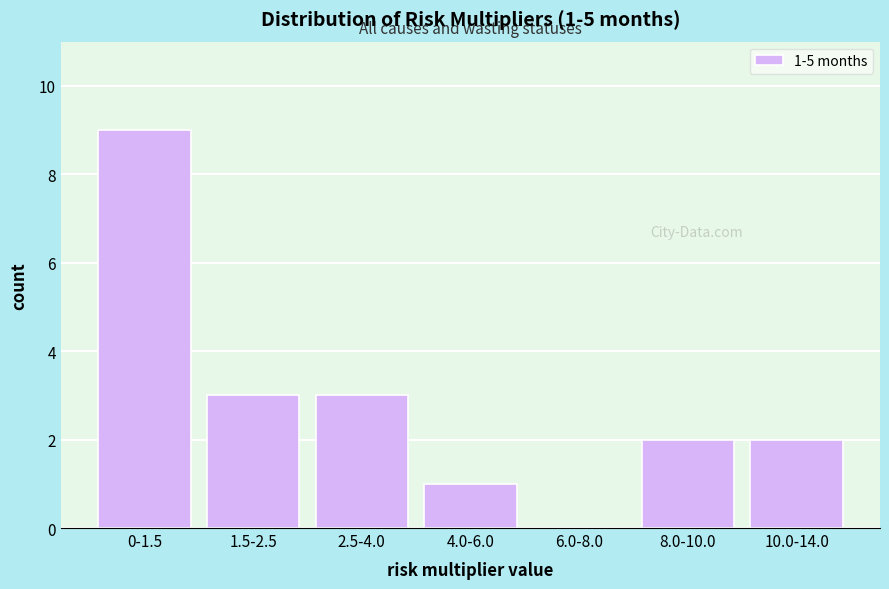

Reading left to right, list all the values displayed in this chart.

0-1.5=9	1.5-2.5=3	2.5-4.0=3	4.0-6.0=1	6.0-8.0=0	8.0-10.0=2	10.0-14.0=2